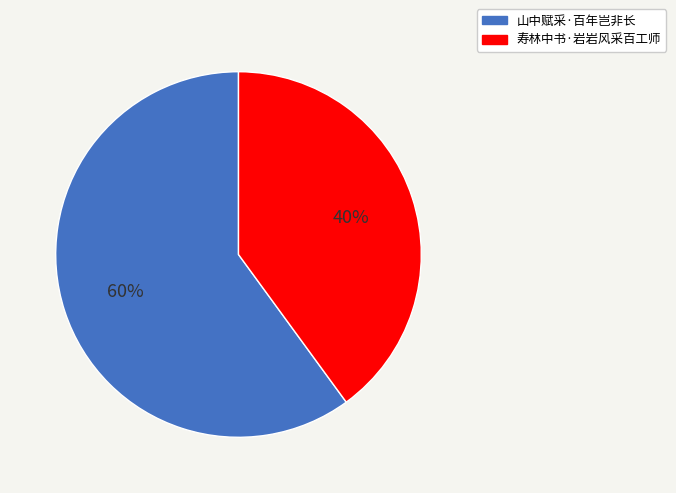

Is there any slice that represents more than half of the pie?

Yes